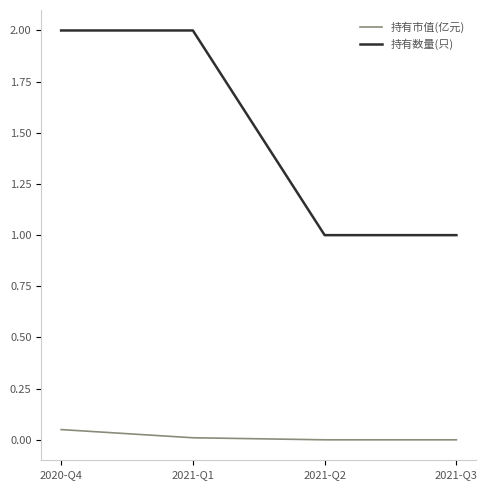

What is the average value of the 持有数量(只) series?

1.5